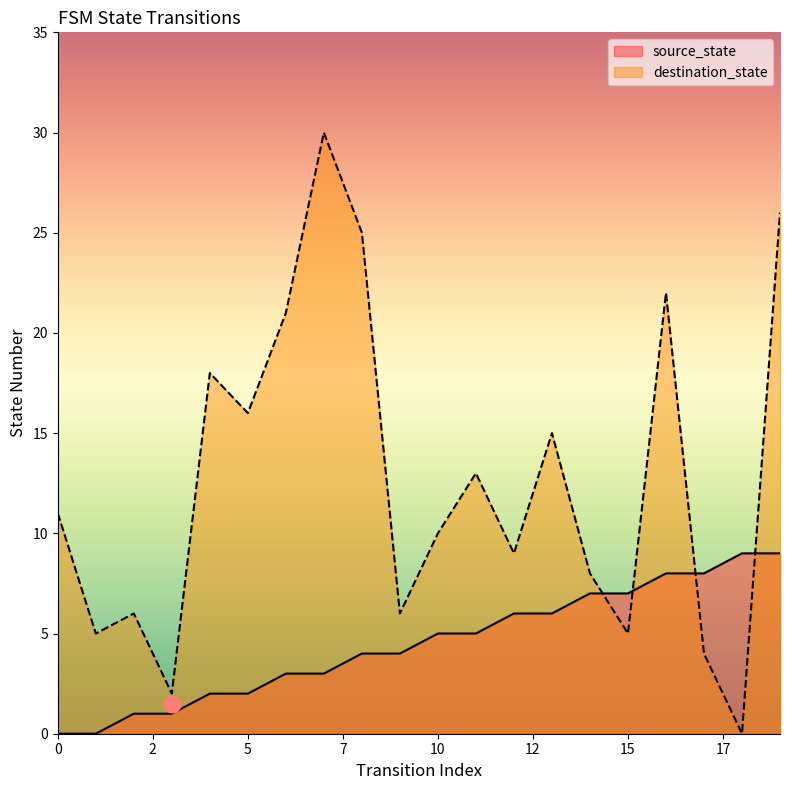

True or false: source_state and destination_state cross at least once.

True